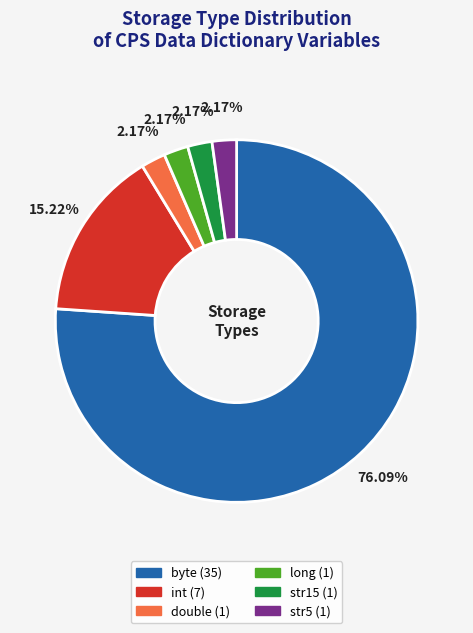

Does long represent more than half of the total?

No